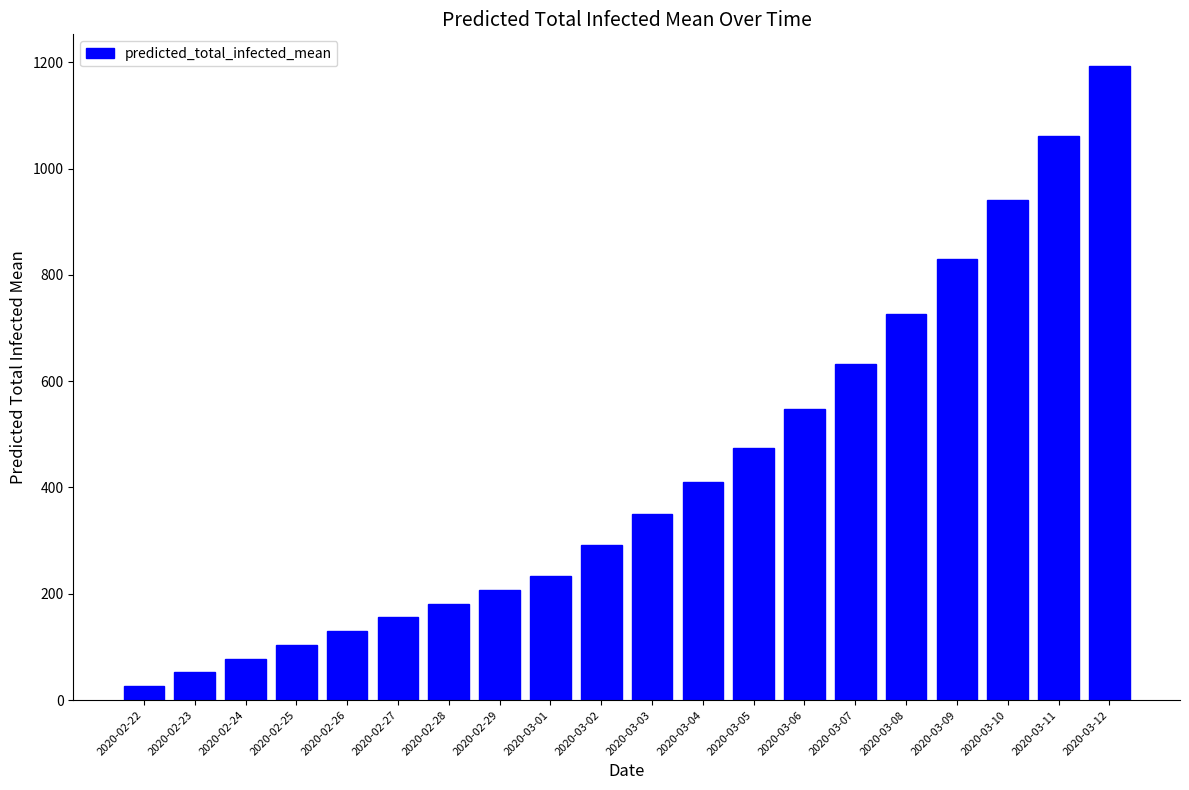

List the labels in order of value, smallest first.

2020-02-22, 2020-02-23, 2020-02-24, 2020-02-25, 2020-02-26, 2020-02-27, 2020-02-28, 2020-02-29, 2020-03-01, 2020-03-02, 2020-03-03, 2020-03-04, 2020-03-05, 2020-03-06, 2020-03-07, 2020-03-08, 2020-03-09, 2020-03-10, 2020-03-11, 2020-03-12